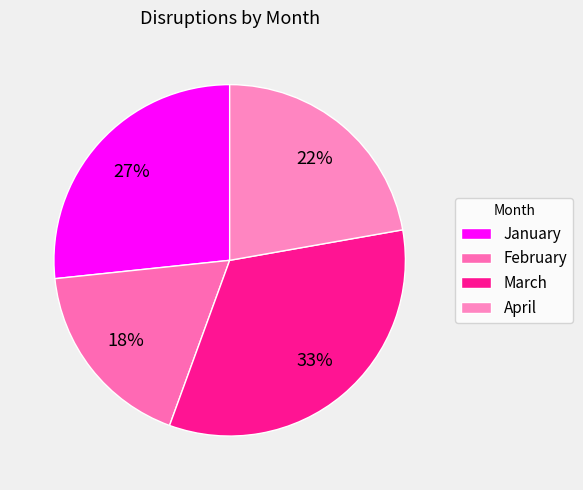

To the nearest percent, what portion does January represent?

27%